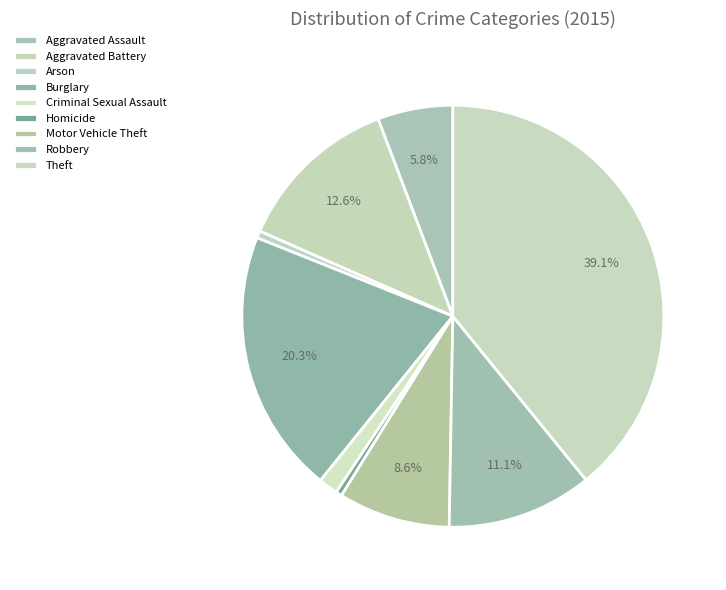

To the nearest percent, what is the difference between the Burglary and Motor Vehicle Theft slice percentages?

12%